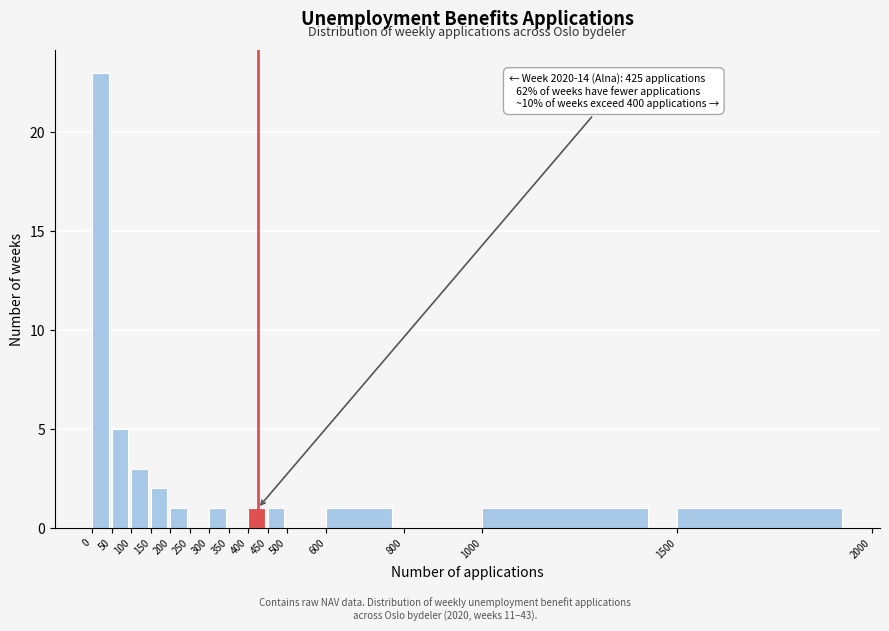

Which range on the x-axis has the tallest bar?

0 to 50